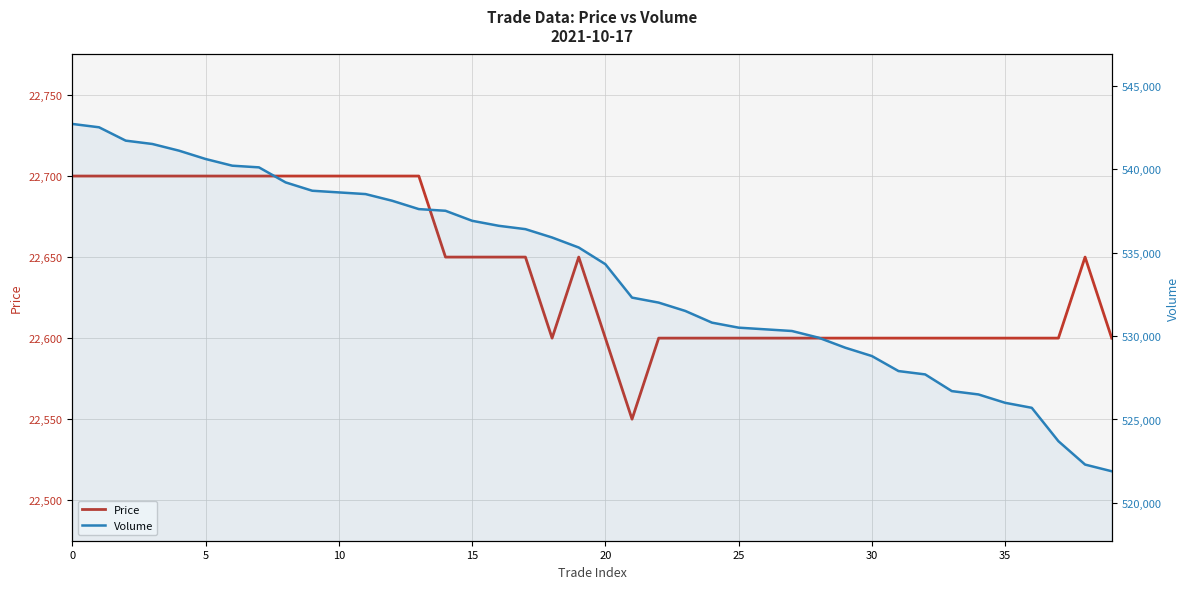

True or false: Volume and Price intersect in this chart.

False